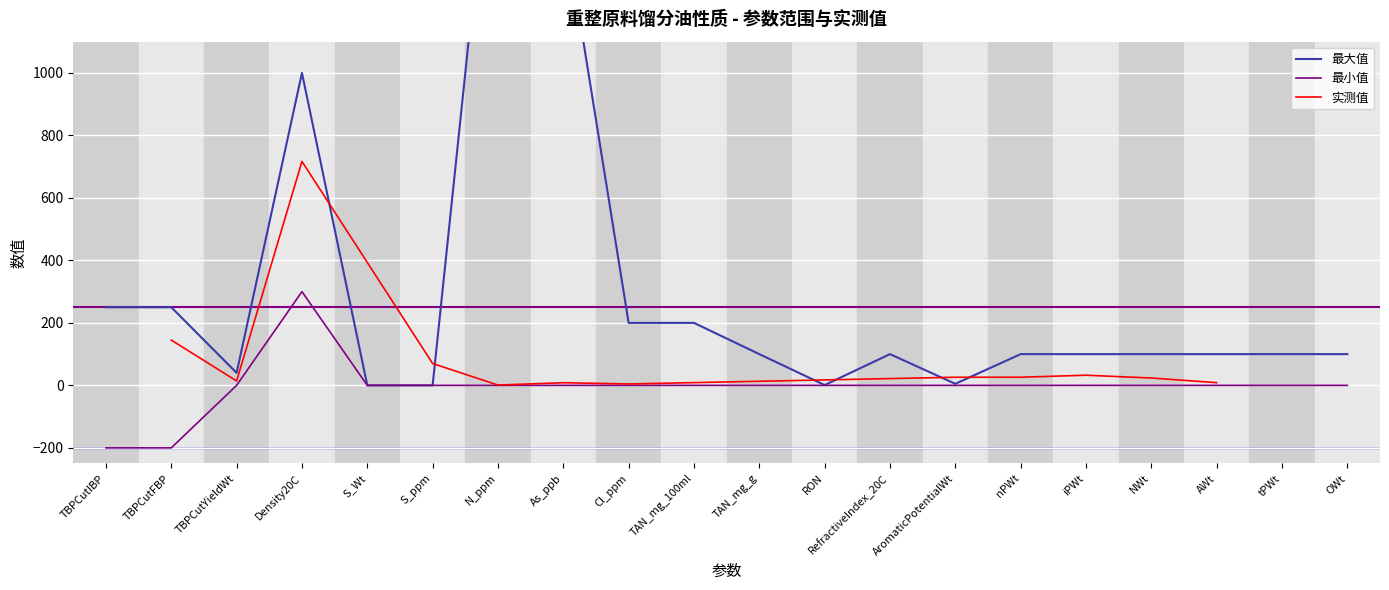

Is it true that 最小值 equals 326 at S_ppm?

False